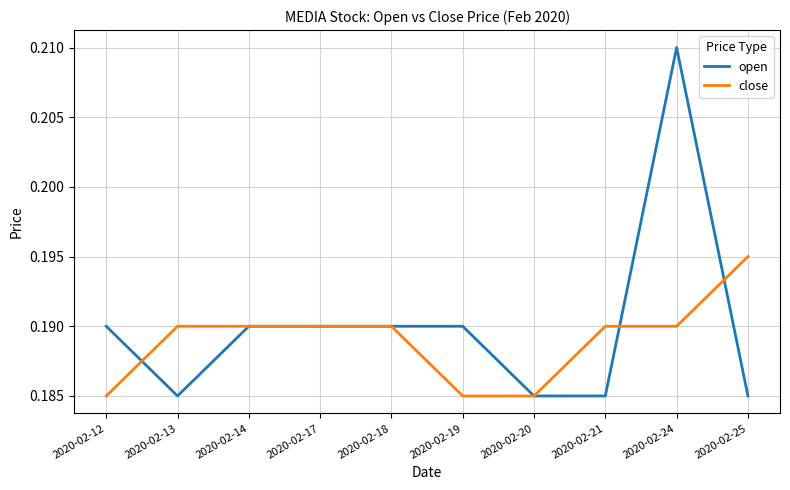

Is it true that close equals 0.3 at 2020-02-24?

False